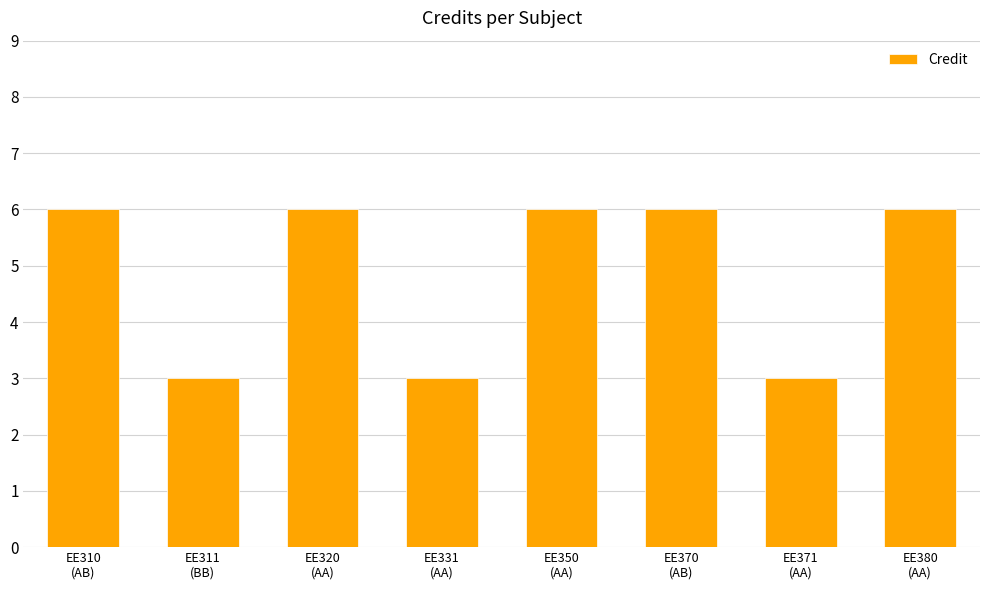

Is it true that the value at EE350
(AA) is 10?

False